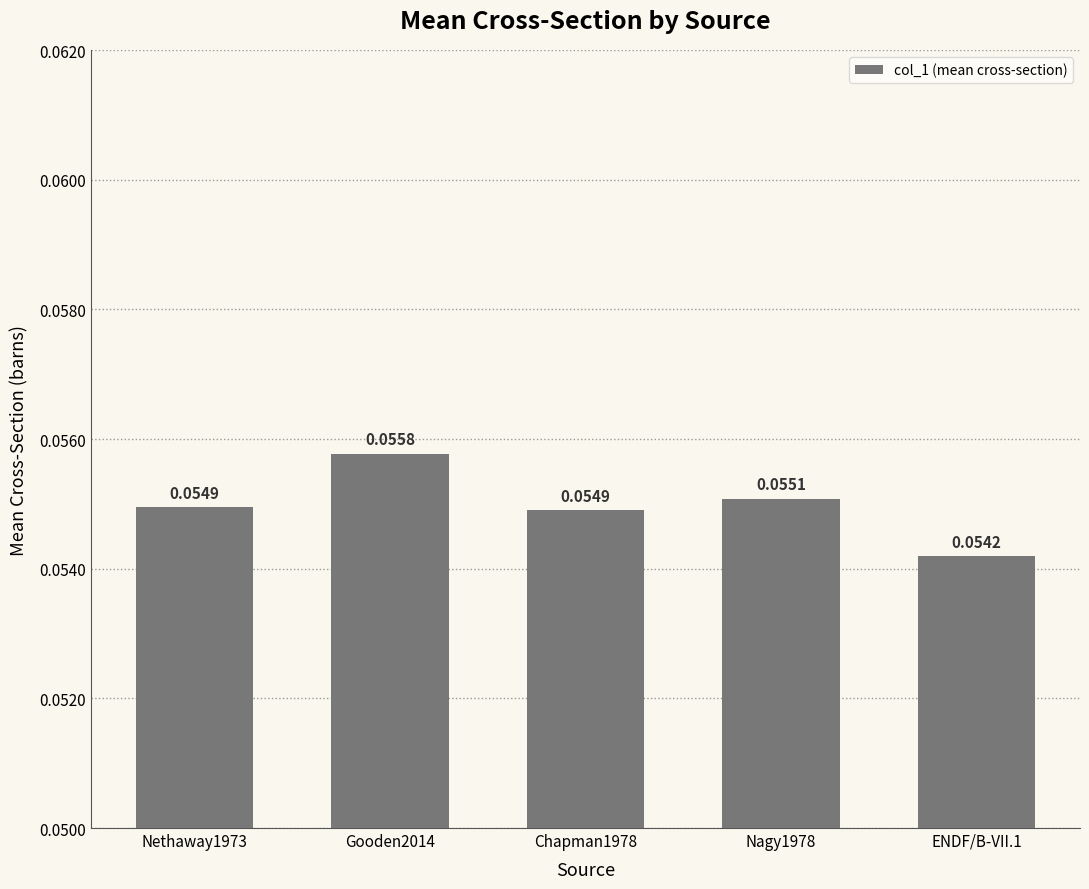

How many values are between 0 and 1?

5